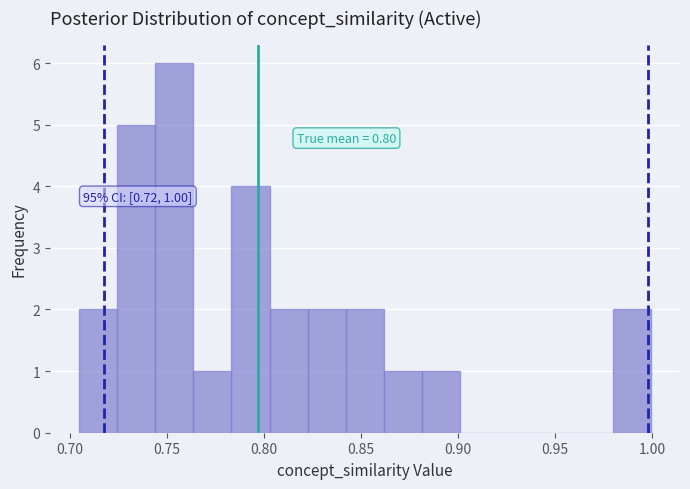

Read against the x-axis, roughly where is the centre of the tallest bar?

0.755